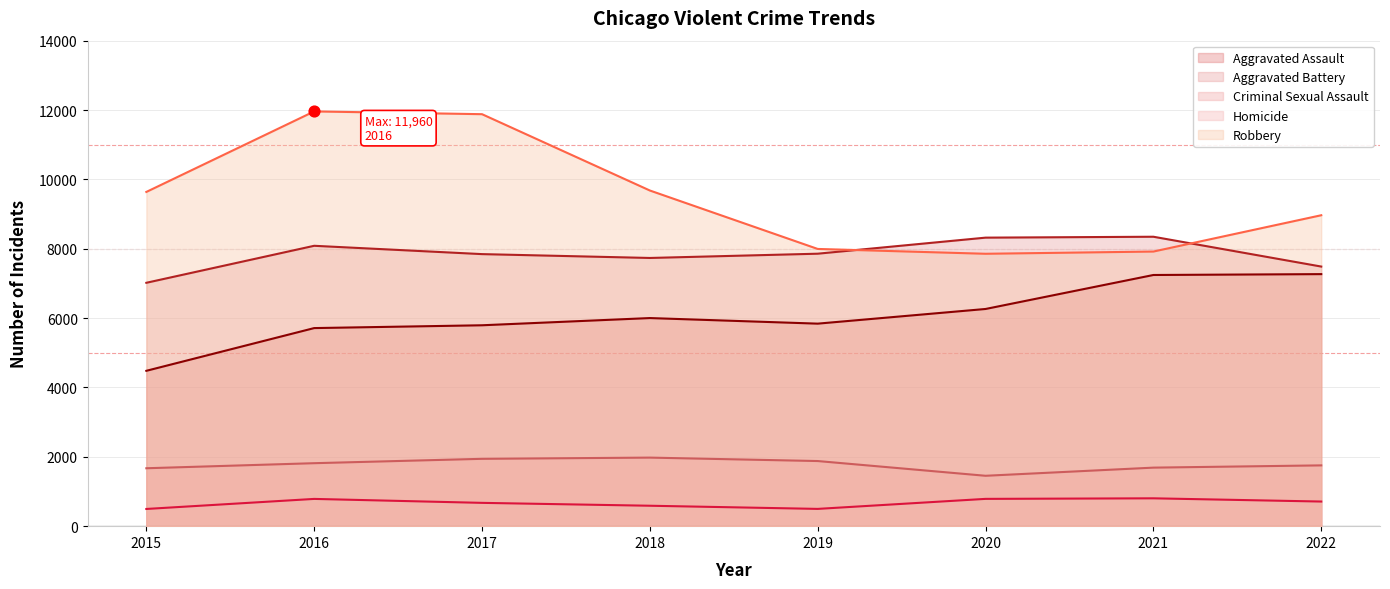

Which series reaches the minimum Y coordinate?

Homicide